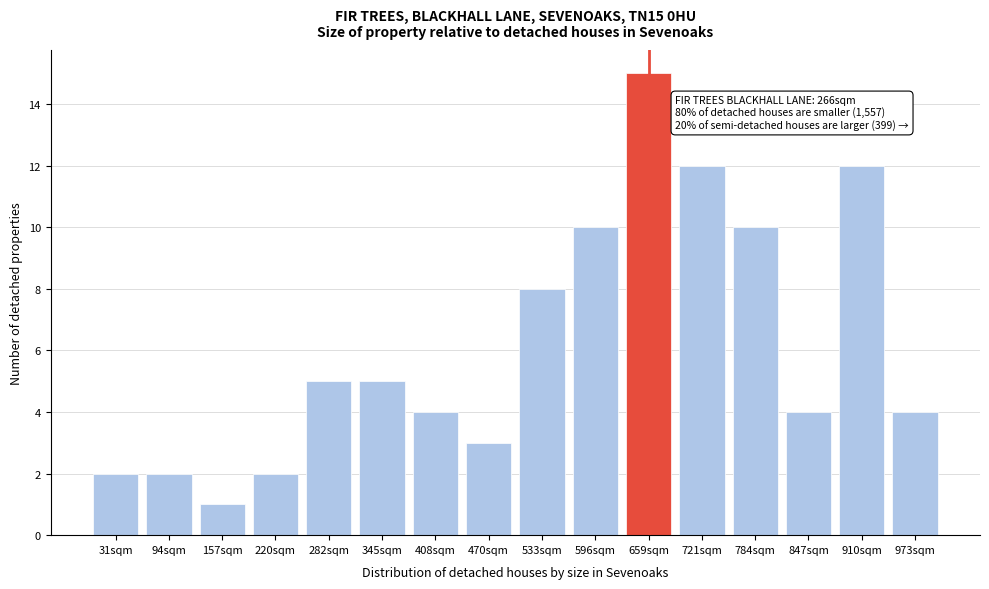

Reading left to right, transcribe all the data shown in this chart.

31sqm=2	94sqm=2	157sqm=1	220sqm=2	282sqm=5	345sqm=5	408sqm=4	470sqm=3	533sqm=8	596sqm=10	659sqm=15	721sqm=12	784sqm=10	847sqm=4	910sqm=12	973sqm=4